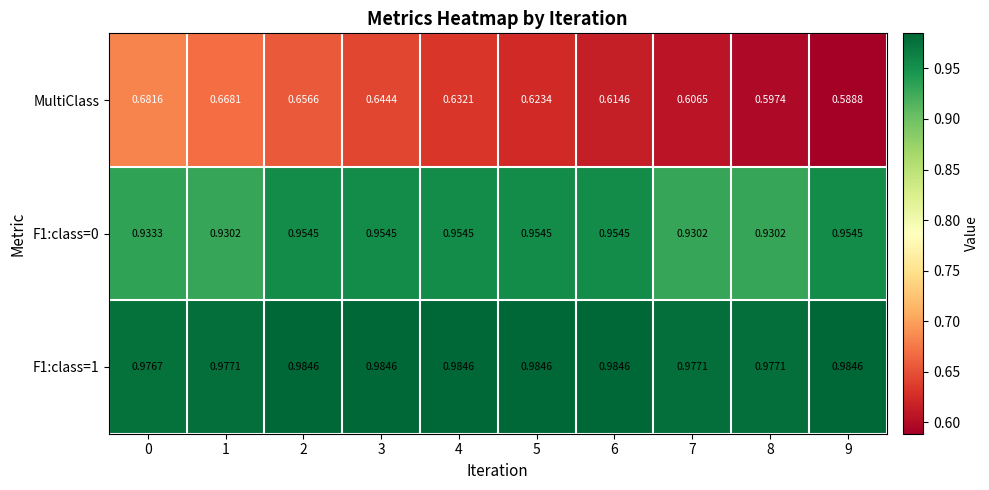

Is the value of MultiClass at 5 greater than the value of F1:class=1 at 2?

No